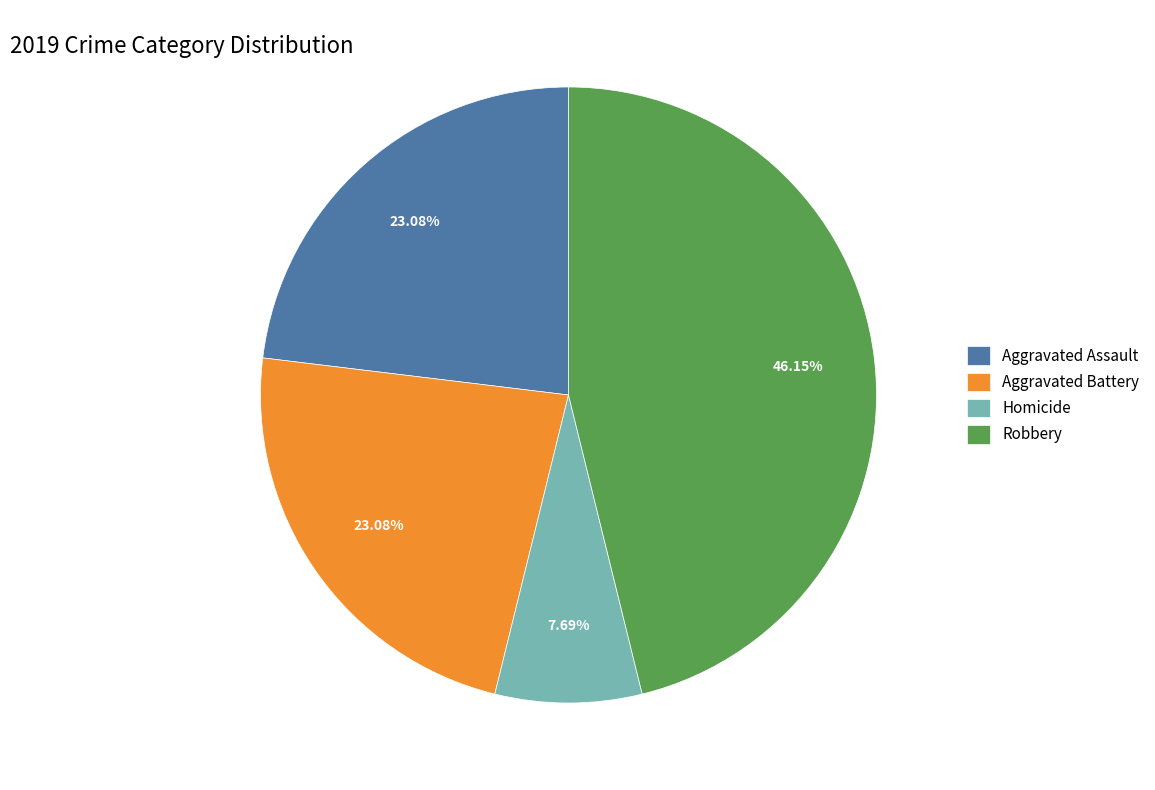

What is the smallest slice in the pie chart?

Homicide